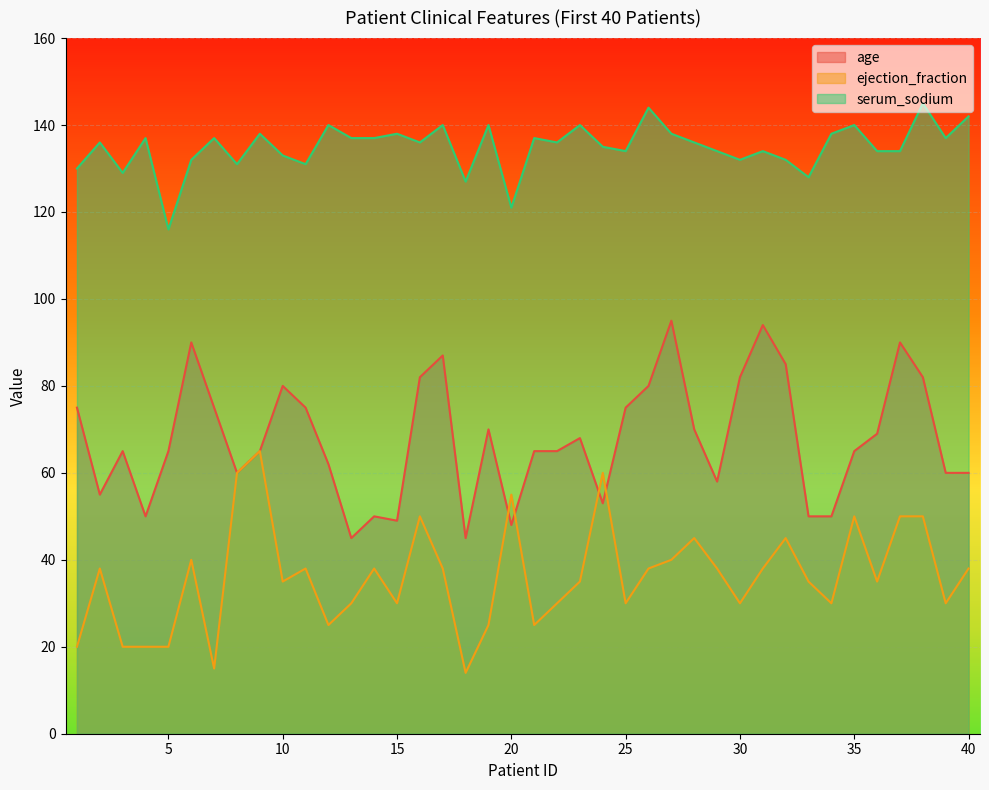

What is the sum of all age values?

2709